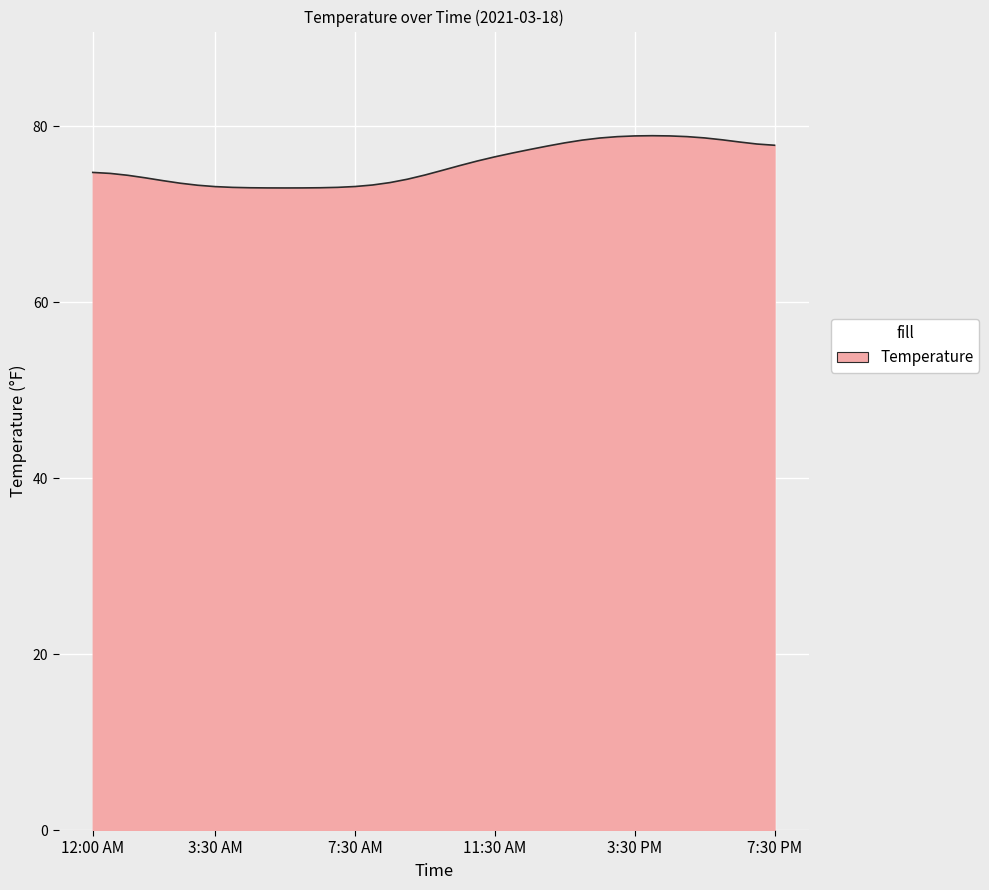

What is the difference between the maximum and minimum values?

5.9